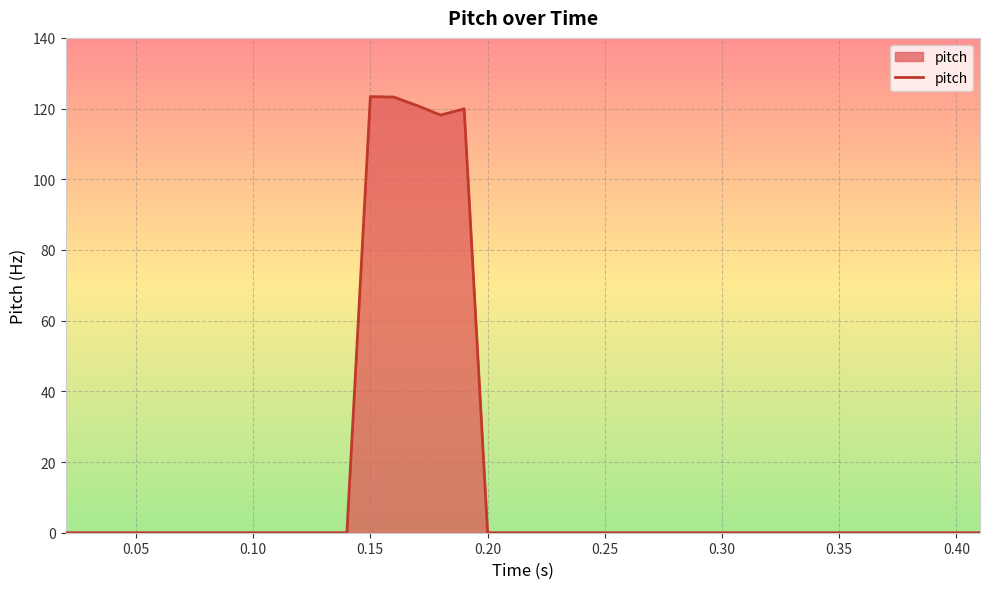

How many lines are shown in the chart?

1